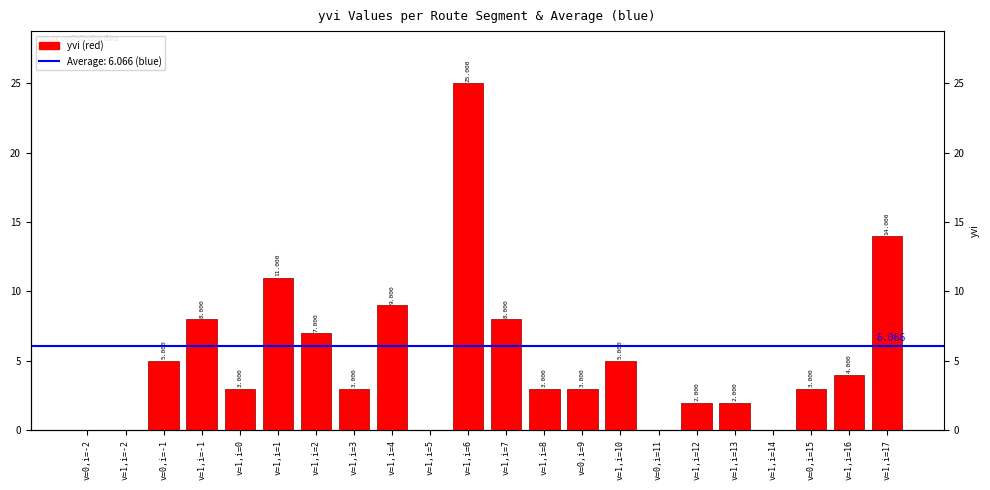

What is the difference between the second highest and second lowest values?

14.0